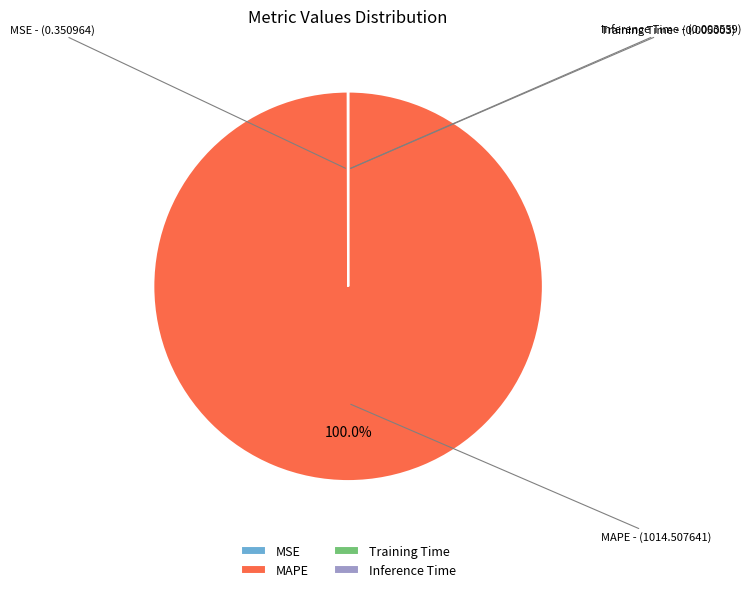

Is there a majority slice in this chart?

Yes